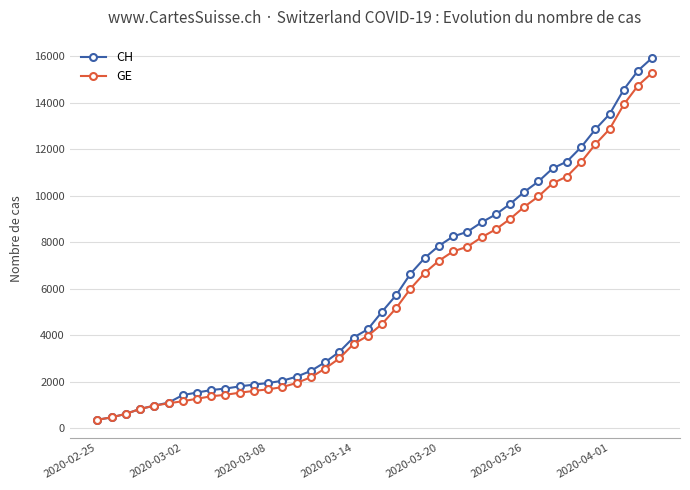

At how many categories does at least one series exceed 6189?

18